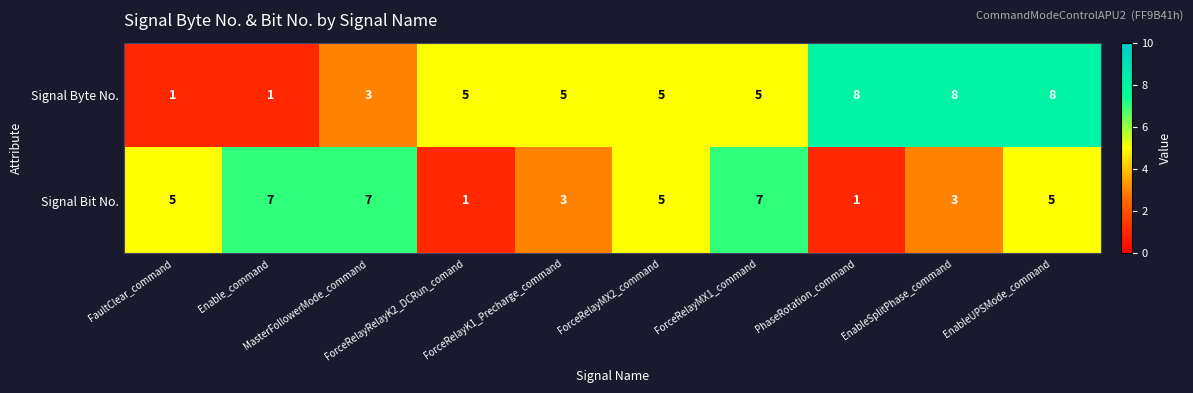

Which series has the largest range (max minus min)?

Signal Byte No.